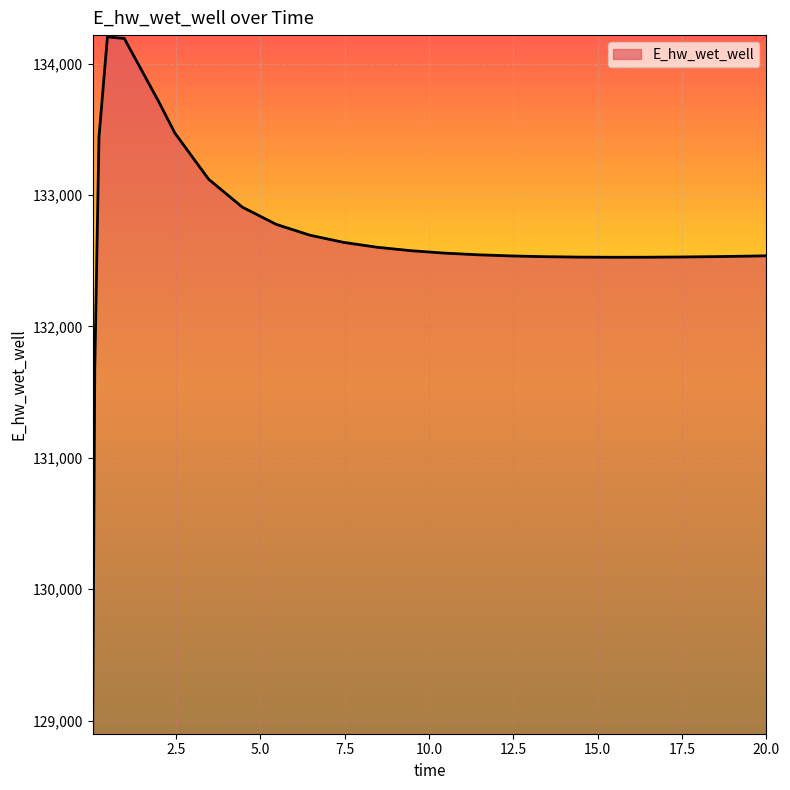

What is the difference between the maximum and minimum values?

5291.8